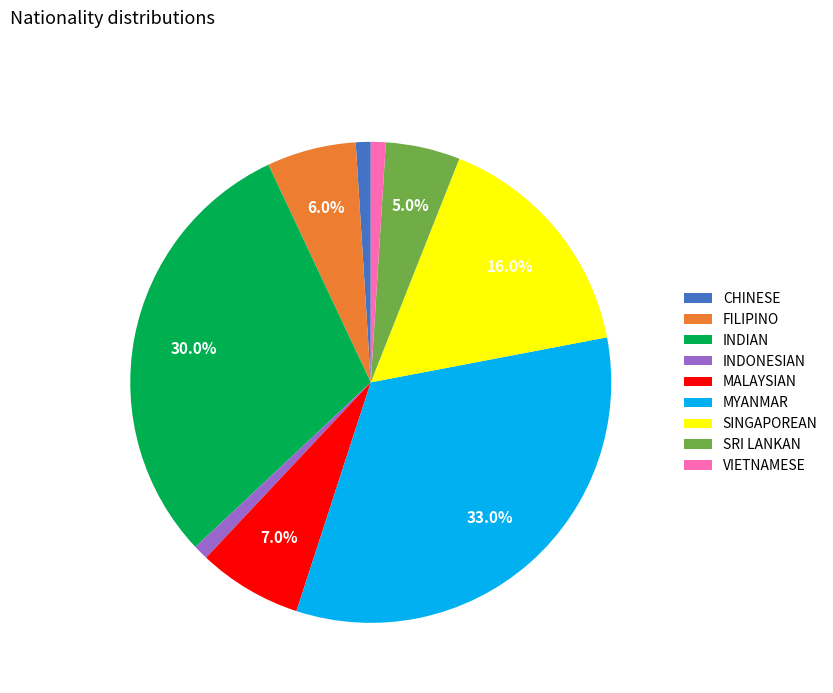

To the nearest percent, what portion does FILIPINO represent?

6%